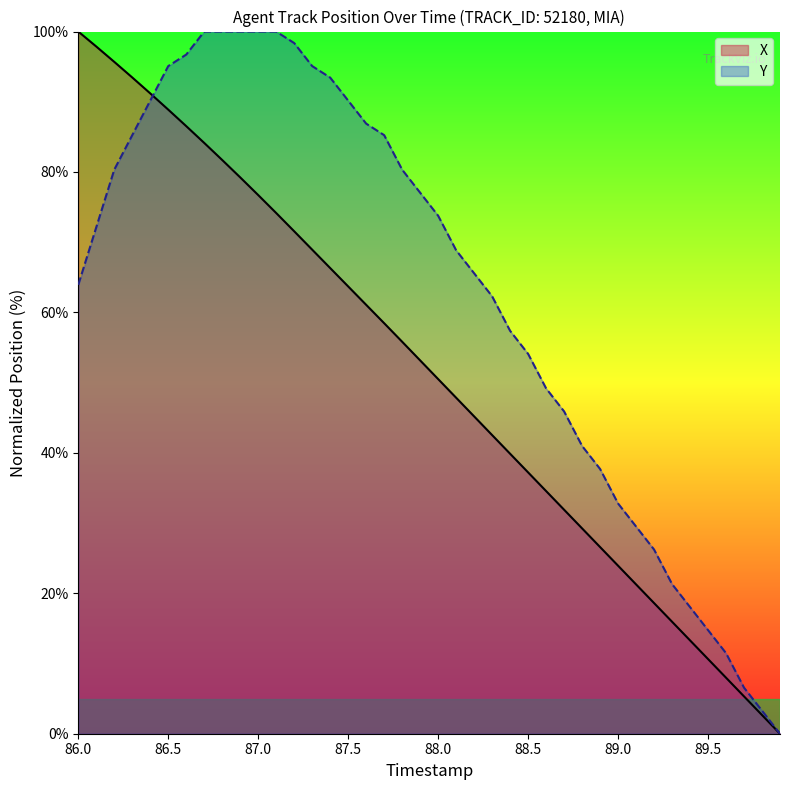

What is the total value across all series at 87.9?

130.2